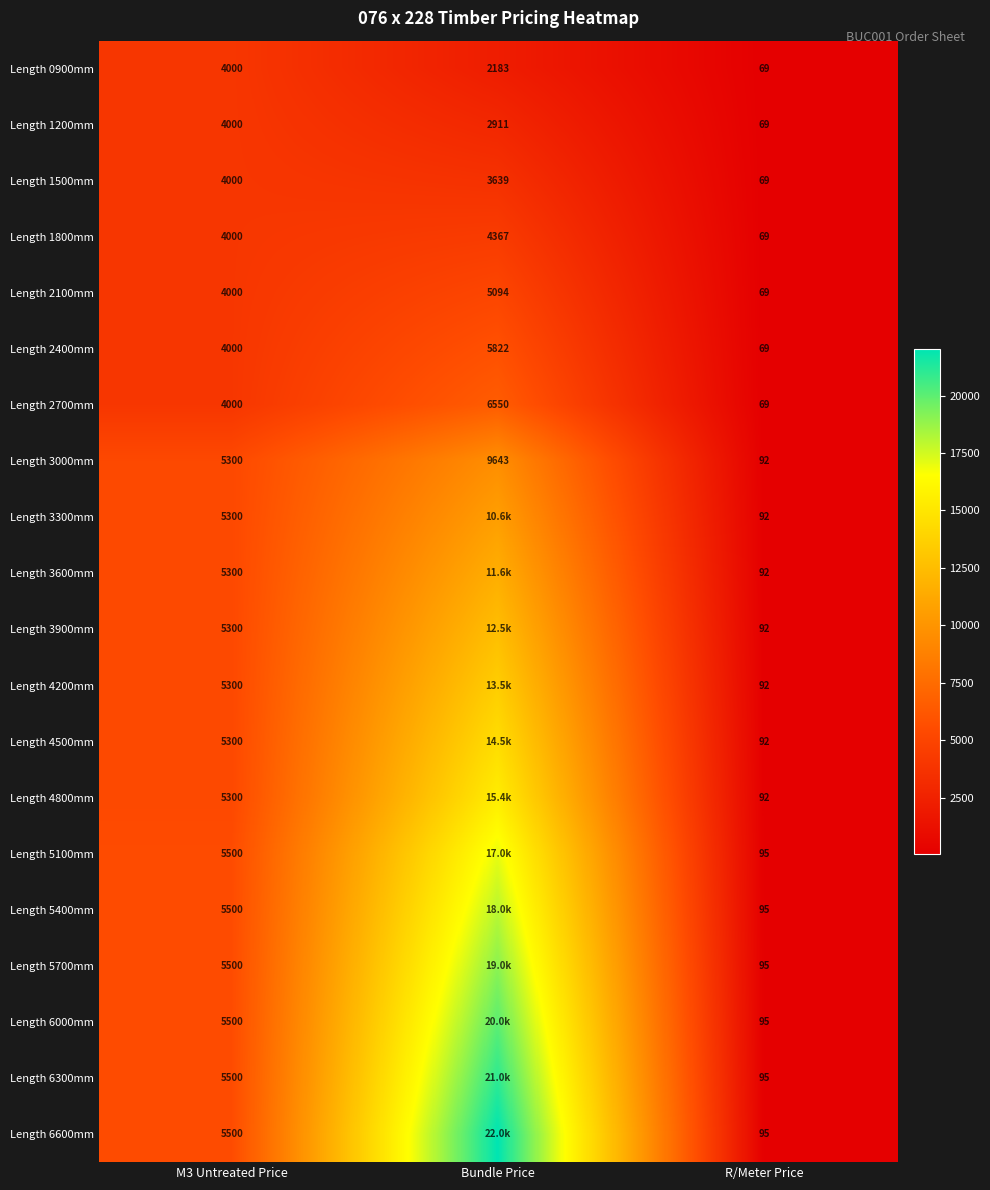

At which category is the sum across all series the highest?

Bundle Price